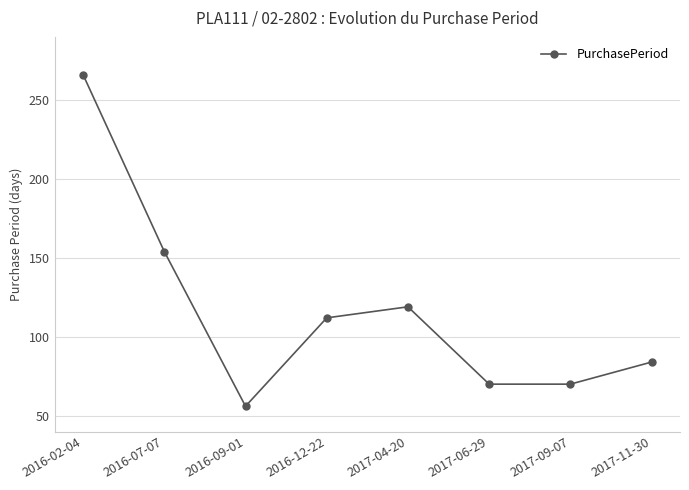

The value at 2016-09-01 is 56. True or false?

True